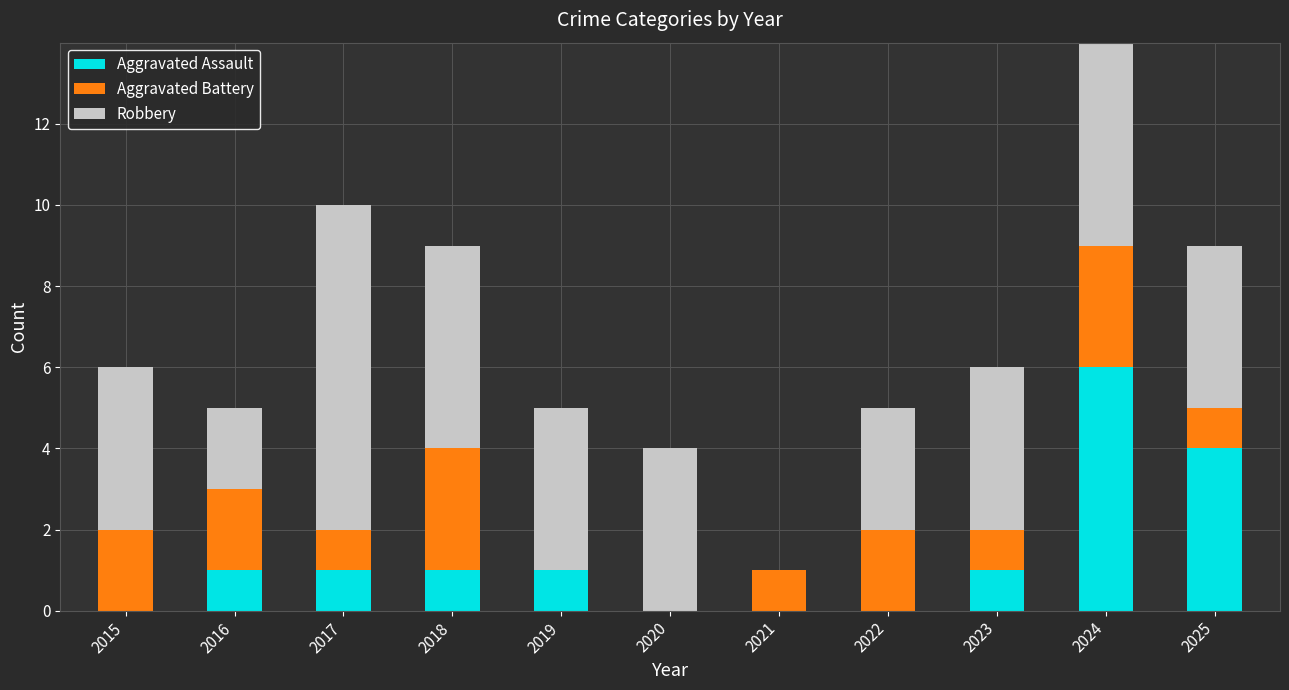

What is the value of the Aggravated Battery bar at the 2nd from the left?

2